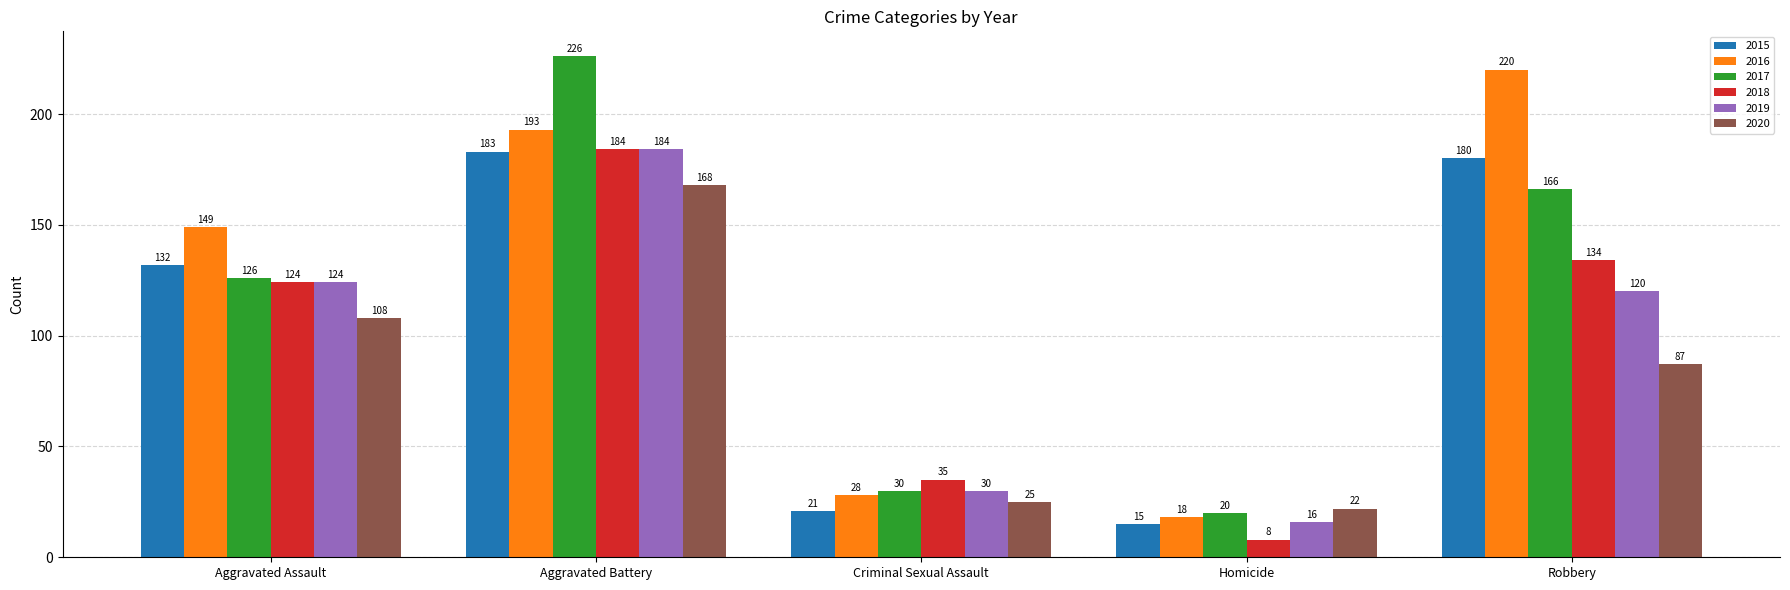

Reading right to left, extract all data points from this chart.

2015: 180	15	21	183	132
2016: 220	18	28	193	149
2017: 166	20	30	226	126
2018: 134	8	35	184	124
2019: 120	16	30	184	124
2020: 87	22	25	168	108